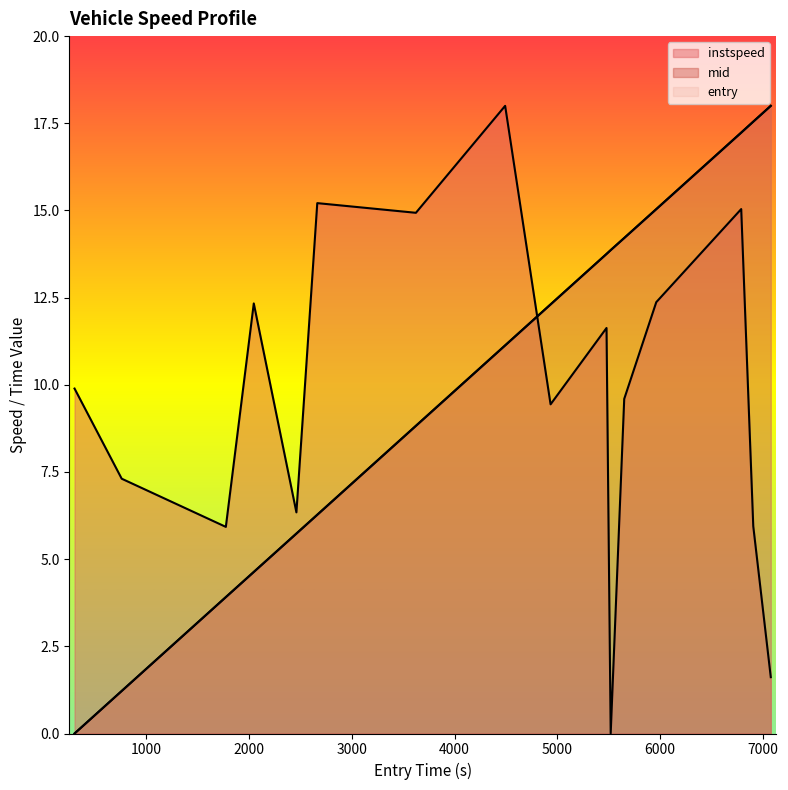

List the series in order of their peak value, highest first.

instspeed, entry, mid